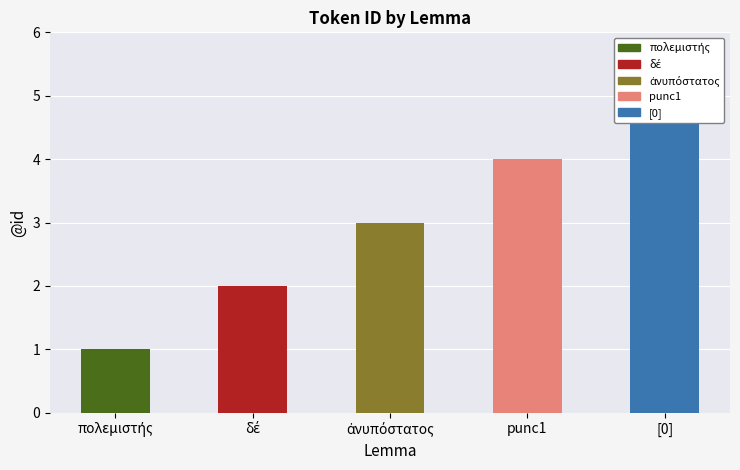

What is the difference between the values at πολεμιστής and δέ?

1